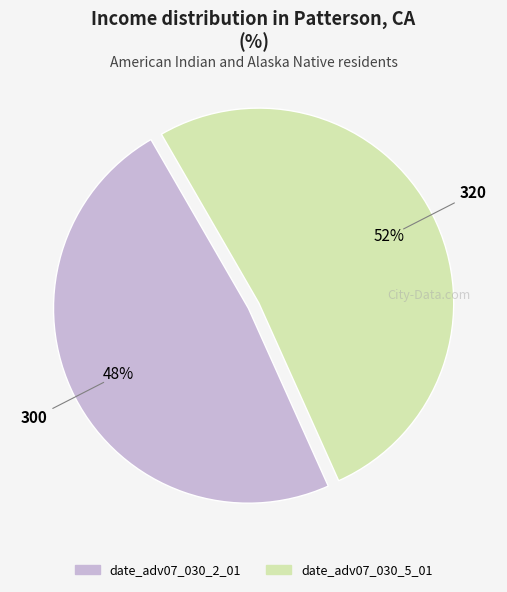

What is the ratio of the value at date_adv07_030_2_01 to the value at date_adv07_030_5_01?

0.9